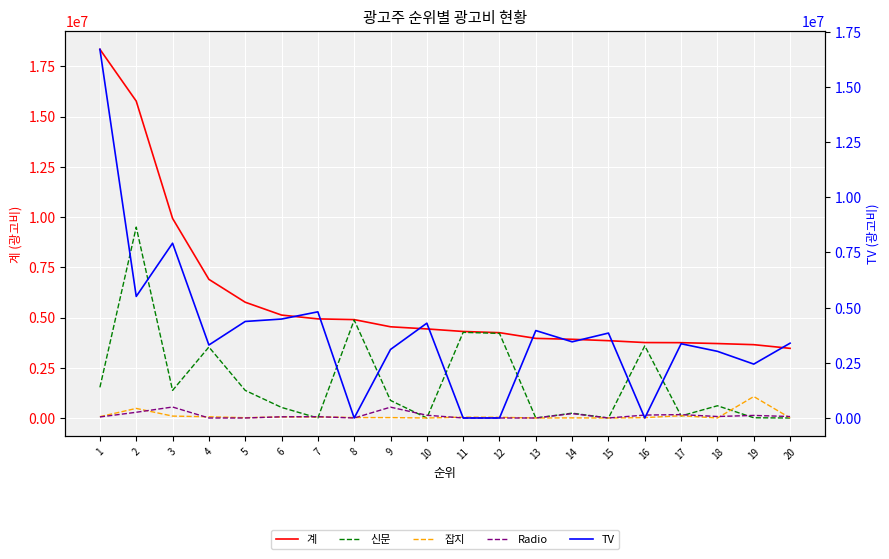

Reading right to left, extract all data points from this chart.

계: 20=3466107	19=3648691	18=3704136	17=3747961	16=3753747	15=3847228	14=3915791	13=3961346	12=4245382	11=4305055	10=4431954	9=4538649	8=4895615	7=4931265	6=5121525	5=5760428	4=6898978	3=9932071	2=15767139	1=18344561
신문: 20=0	19=12228	18=608645	17=102673	16=3589909	15=0	14=240014	13=0	12=4209882	11=4262055	10=0	9=873937	8=4874115	7=0	6=525992	5=1373329	4=3531779	3=1372524	2=9498628	1=1524900
잡지: 20=4000	19=1067000	18=1500	17=113300	16=18500	15=0	14=6000	13=0	12=35500	11=43000	10=0	9=20400	8=21500	7=57000	6=54000	5=14000	4=60600	3=94900	2=476600	1=66300
Radio: 20=73250	19=128103	18=74054	17=168449	16=145338	15=0	14=218374	13=0	12=0	11=0	10=136851	9=539475	8=0	7=64502	6=59032	5=0	4=0	3=546086	2=284779	1=51492
TV: 20=3388857	19=2441360	18=3019938	17=3363539	16=0	15=3847228	14=3451403	13=3961346	12=0	11=0	10=4295103	9=3104836	8=0	7=4809762	6=4482500	5=4373099	4=3306599	3=7918562	2=5507132	1=16701870